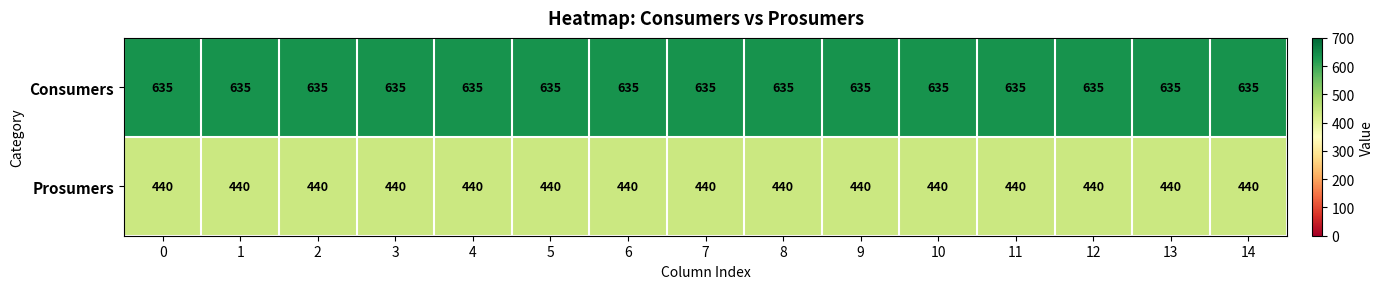

What is the sum of all Prosumers values?

6600